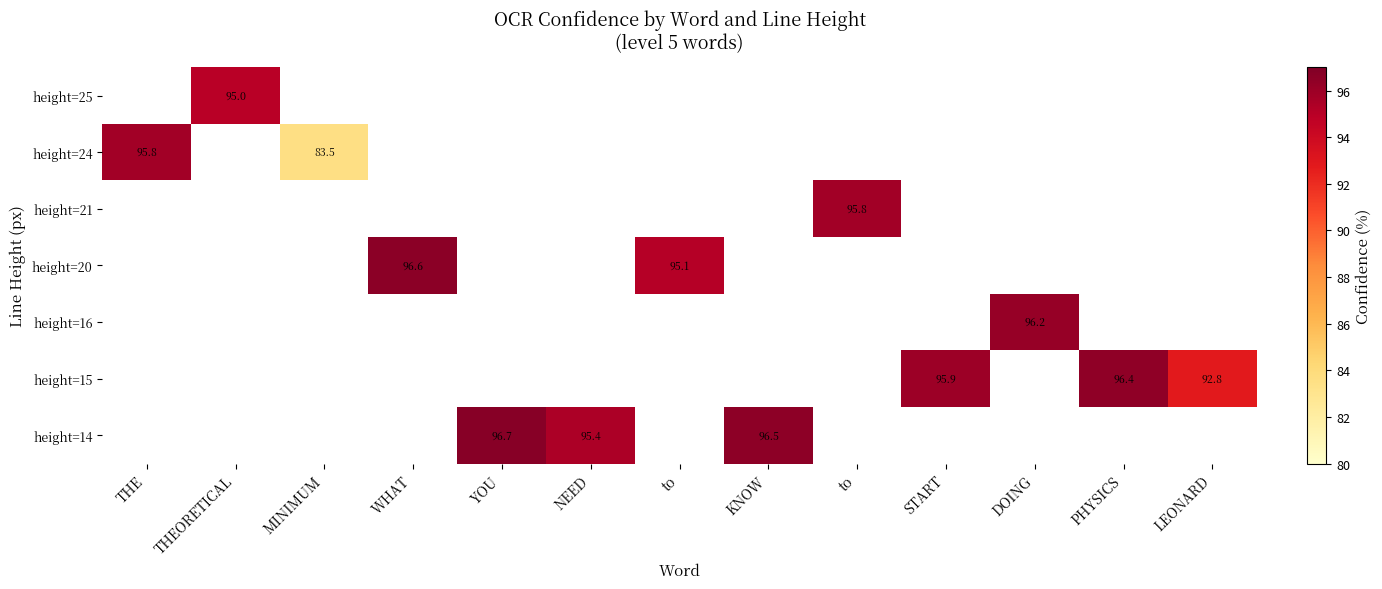

Which category has the lowest value across all series?

MINIMUM